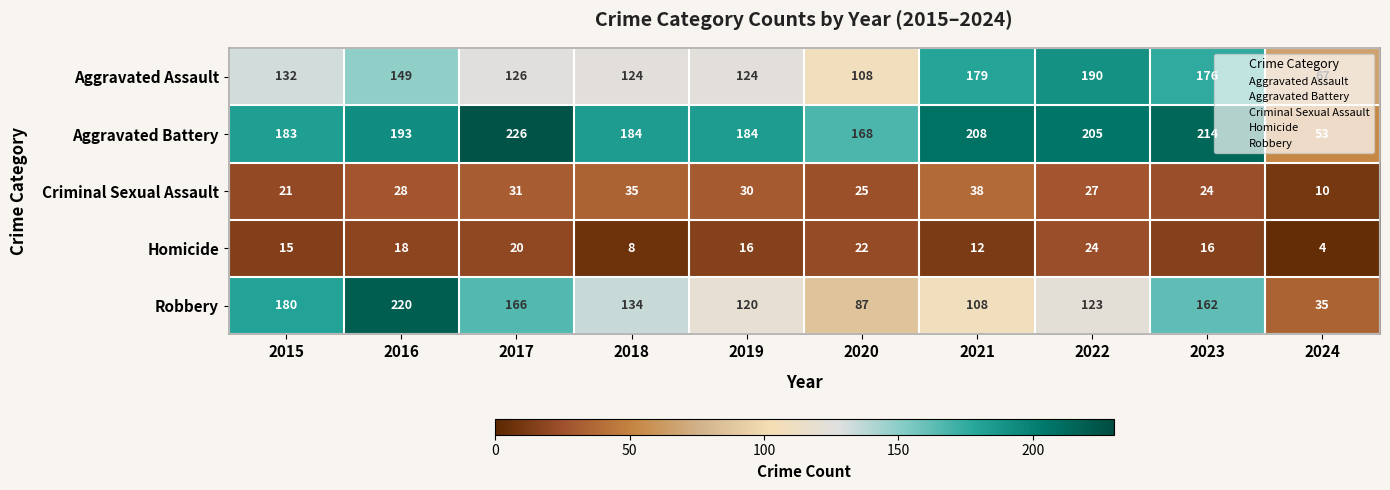

Which series has the widest spread of values?

Robbery